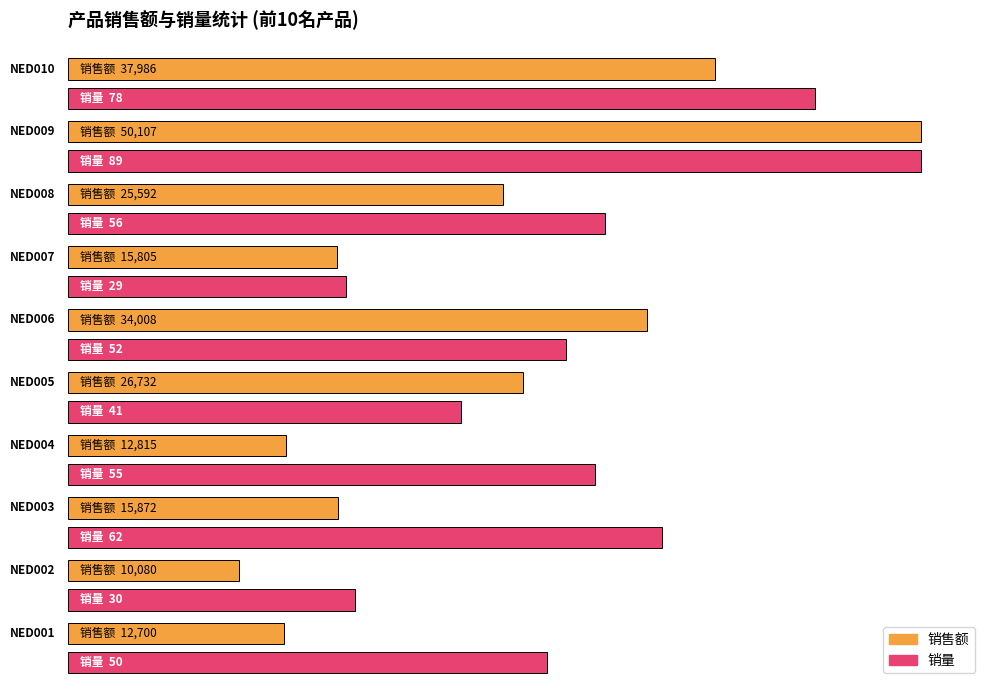

What is the value of the 销量 bar at the 2nd from the left?

30